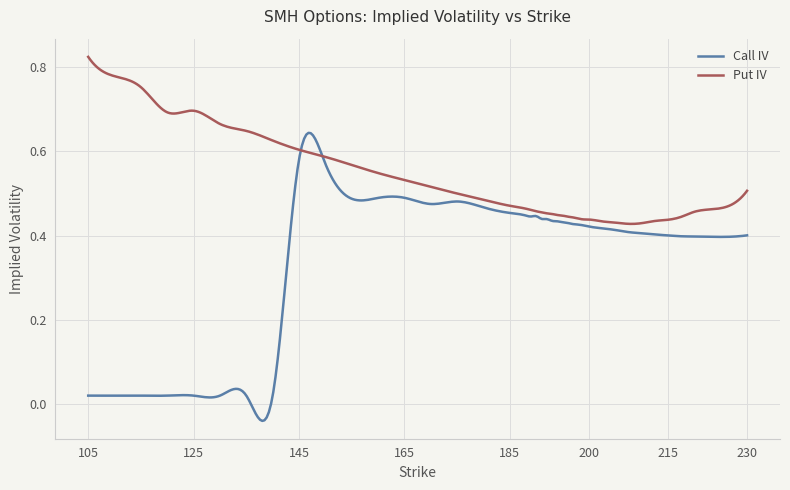

Is this an area chart (filled region under the line)?

No